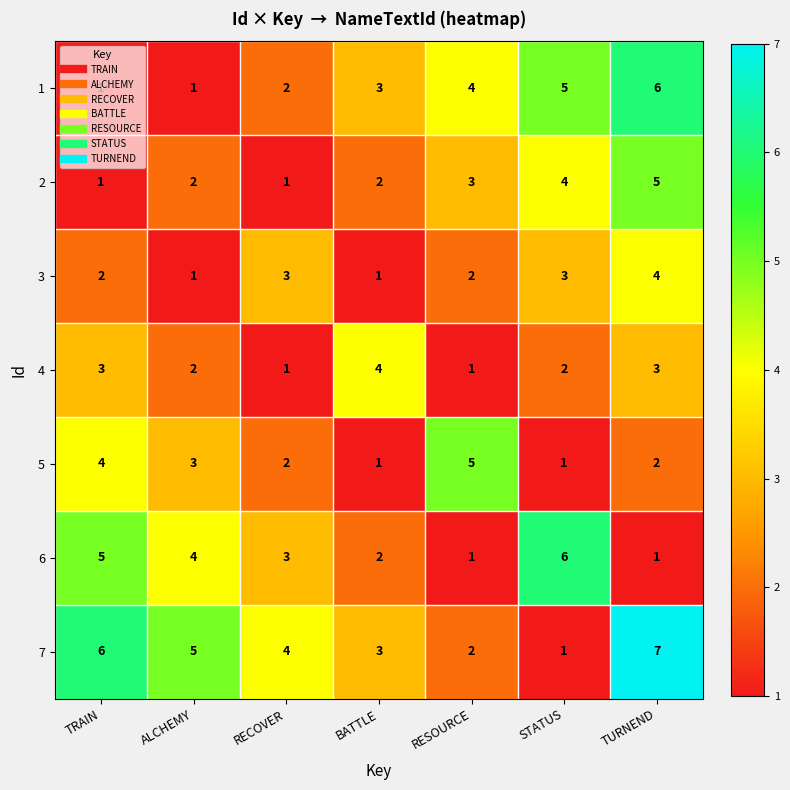

Which series has the largest range (max minus min)?

7